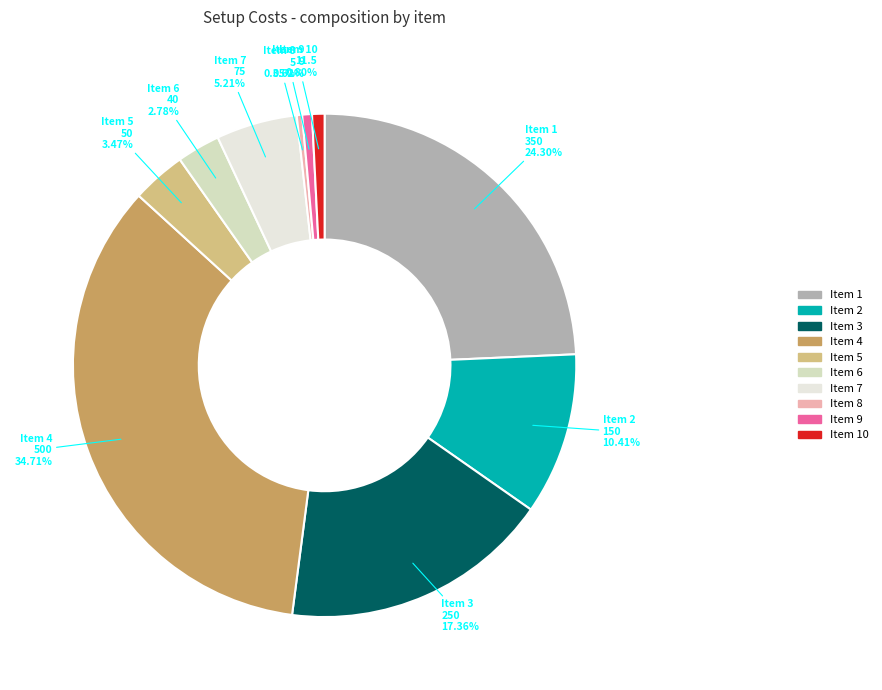

Between Item 5 and Item 6, which is larger?

Item 5